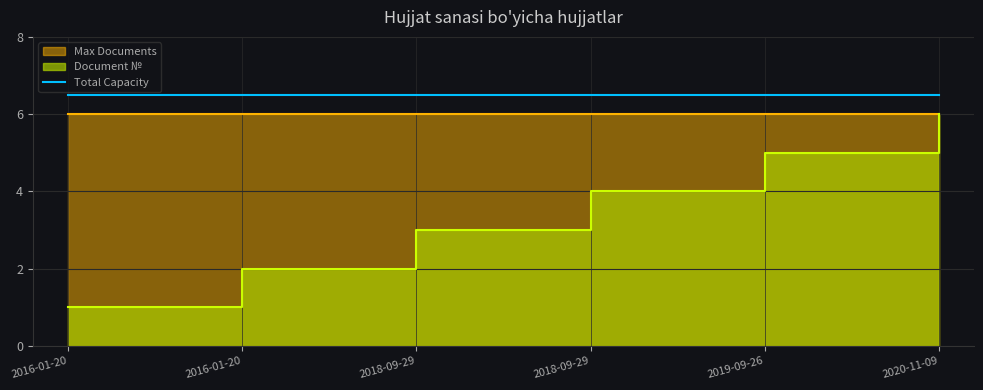

What is the label of the 6th point from the left?

2020-11-09